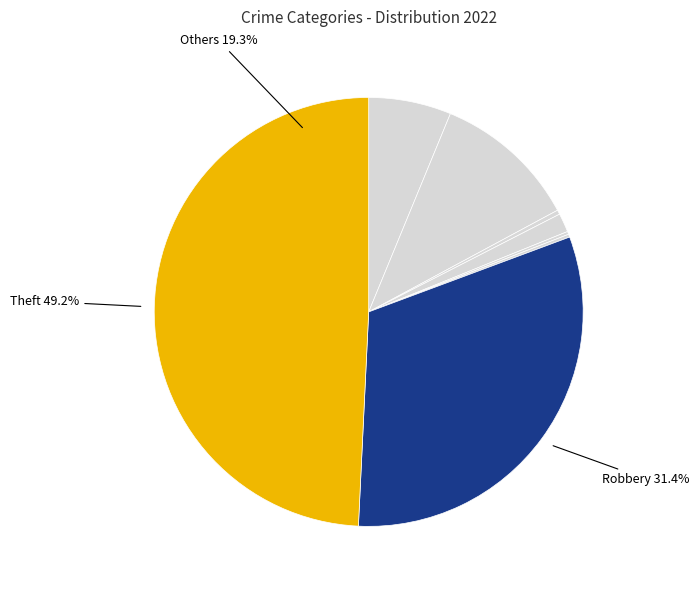

What is the smallest slice in the pie chart?

Homicide